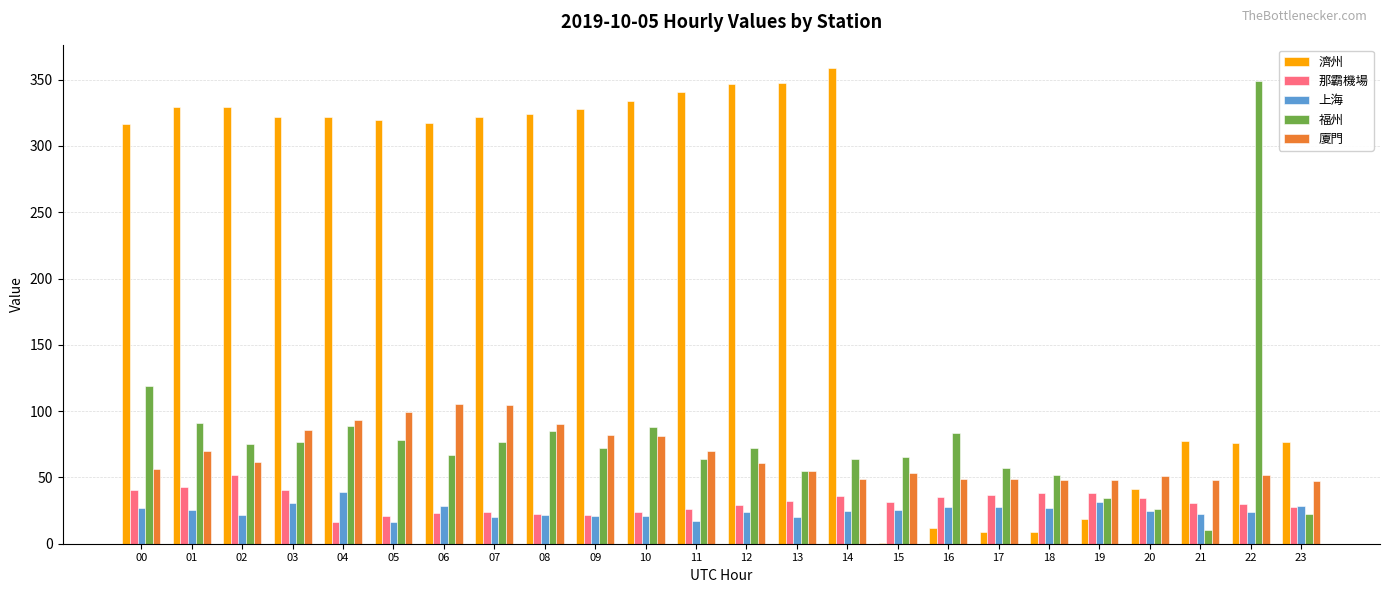

Where is 福州 nearest to the value 179?

00